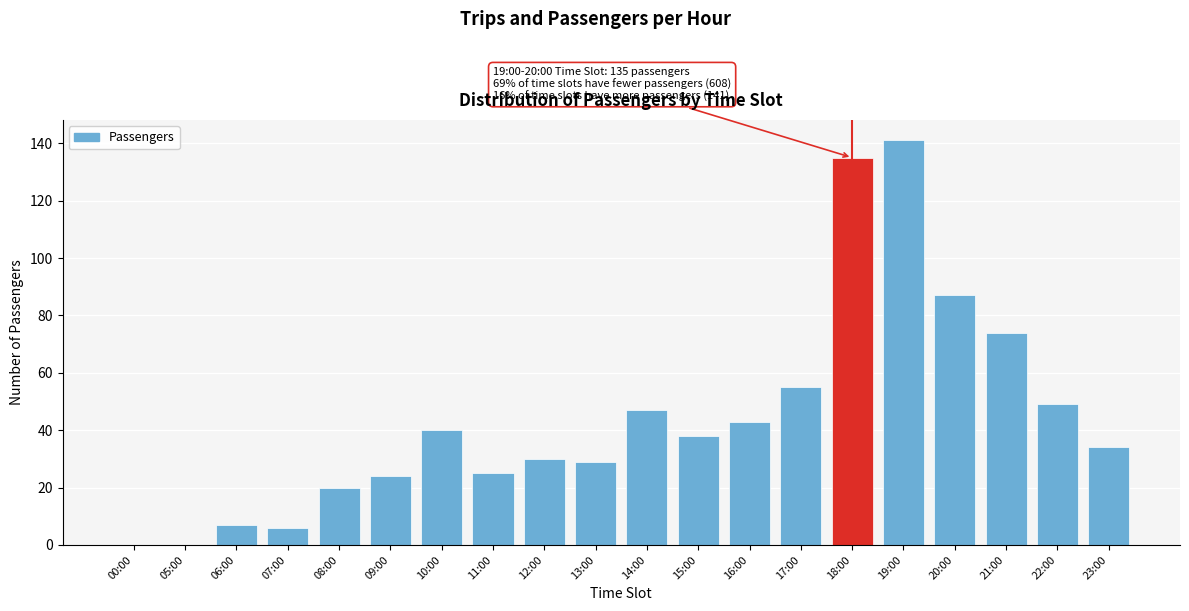

Reading left to right, extract all data points from this chart.

00:00=0	05:00=0	06:00=7	07:00=6	08:00=20	09:00=24	10:00=40	11:00=25	12:00=30	13:00=29	14:00=47	15:00=38	16:00=43	17:00=55	18:00=135	19:00=141	20:00=87	21:00=74	22:00=49	23:00=34